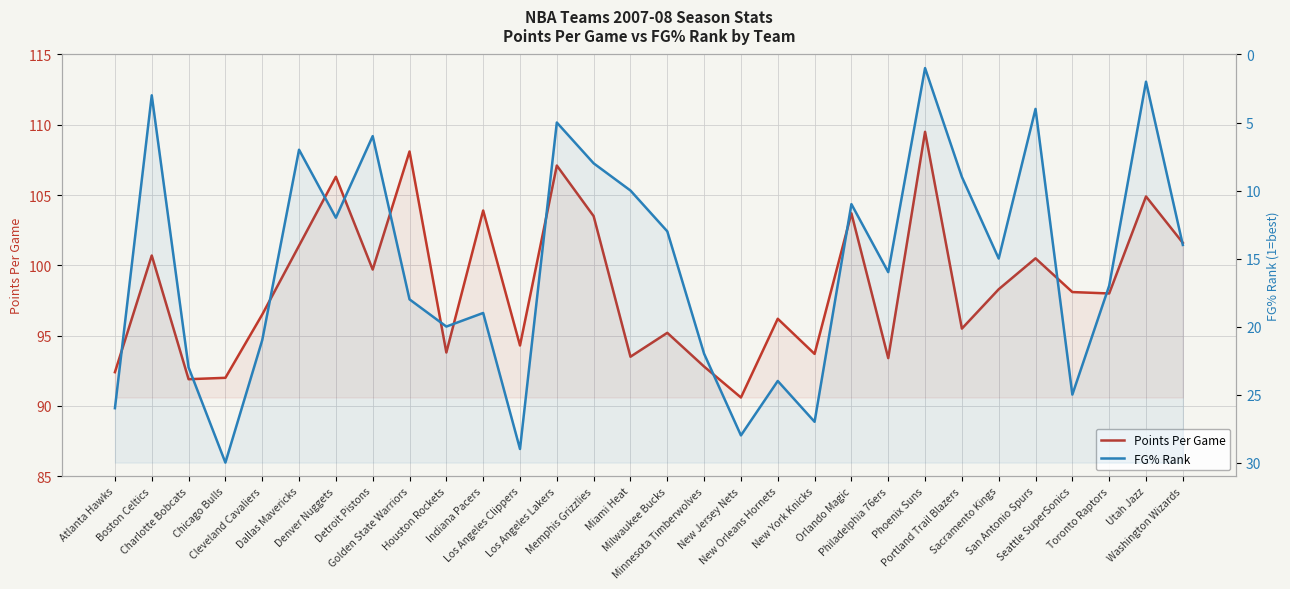

True or false: Points Per Game has a value of 145.2 at Indiana Pacers.

False